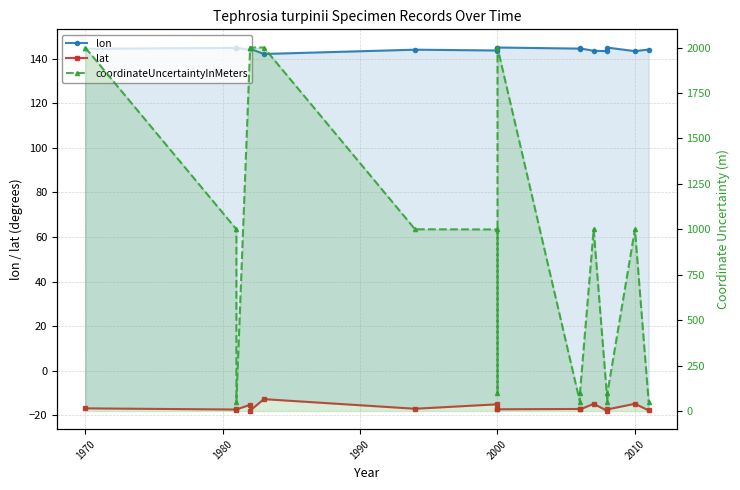

True or false: coordinateUncertaintyInMeters has more than 2 interior local peaks.

True